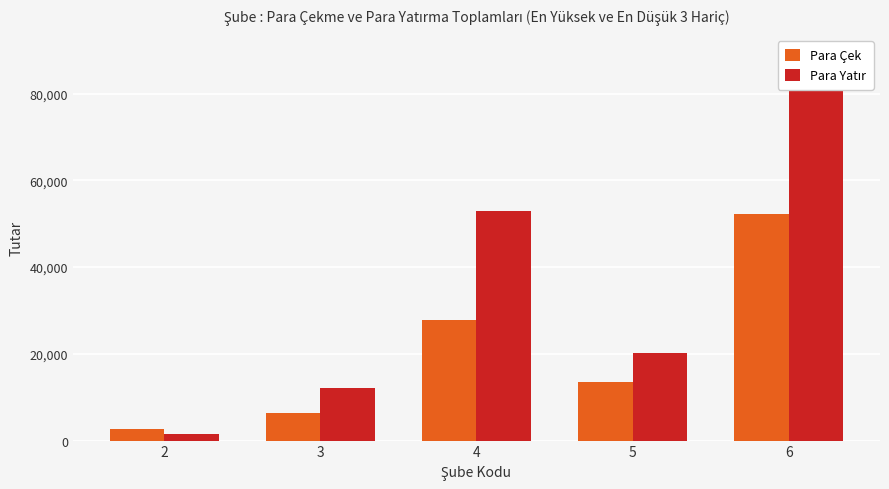

The Para Yatır series shows 141630 at 6. True or false?

False